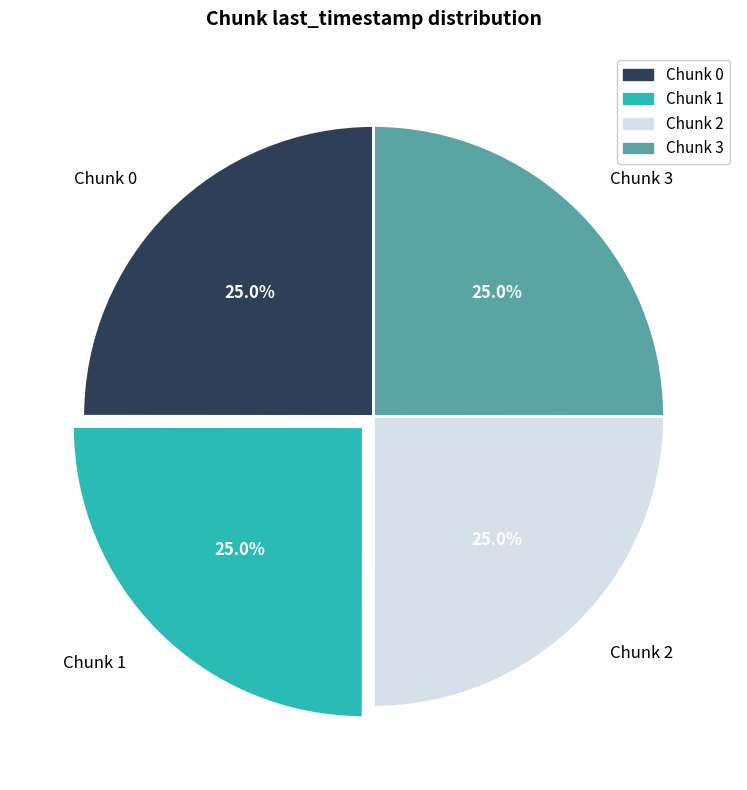

Is there any slice that represents more than half of the pie?

No